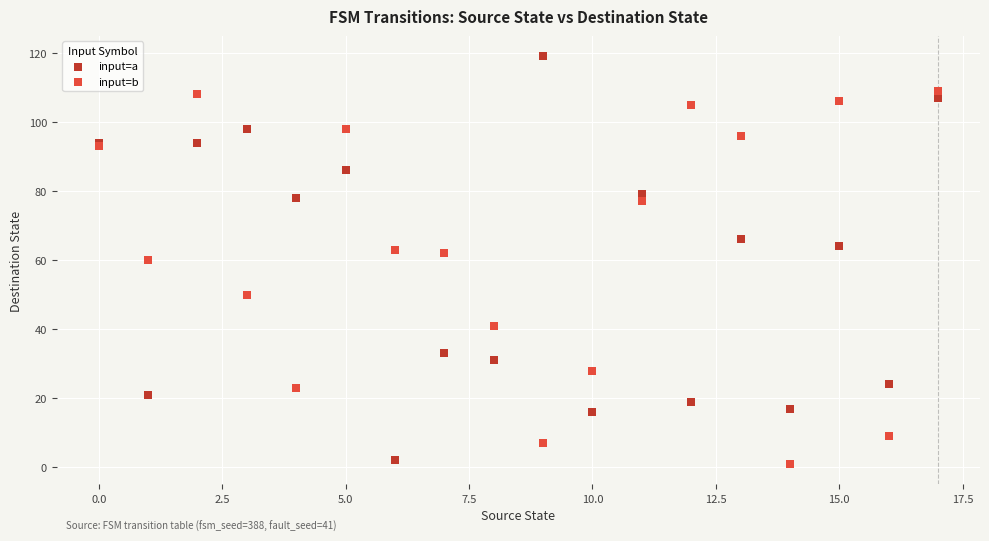

Which series reaches the maximum Y coordinate?

input=a